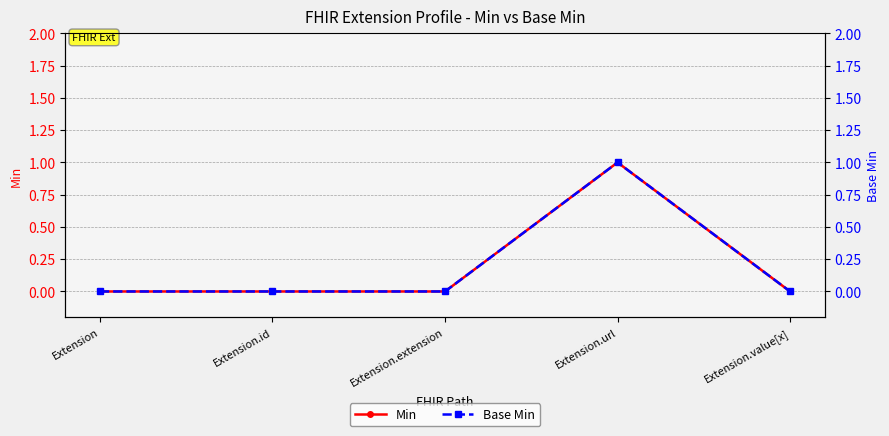

True or false: Min and Base Min intersect in this chart.

False